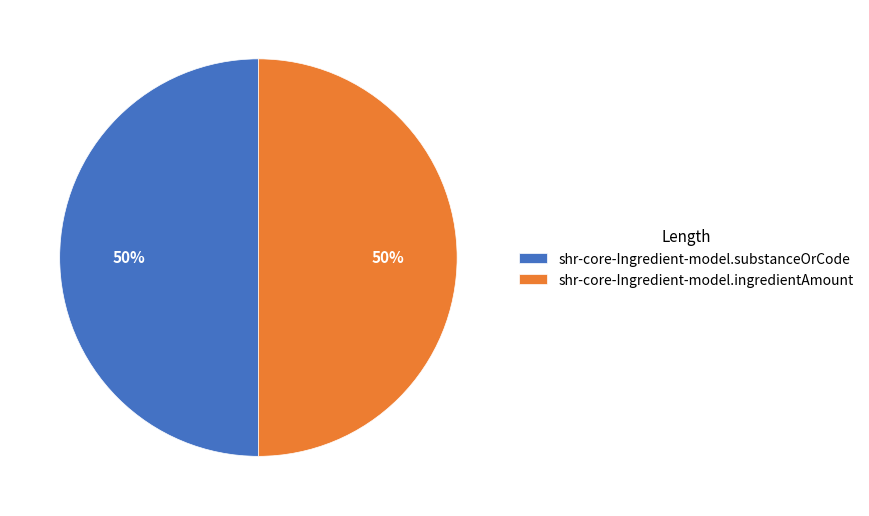

Do shr-core-Ingredient-model.substanceOrCode and shr-core-Ingredient-model.ingredientAmount together represent more than half of the pie?

Yes